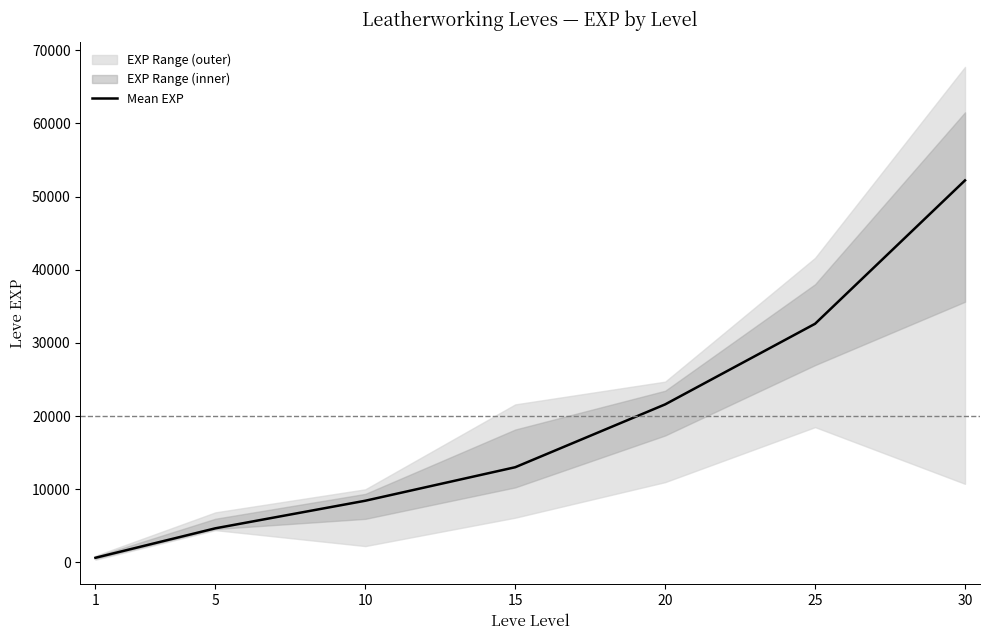

Which has a higher value, 5 or 1?

5